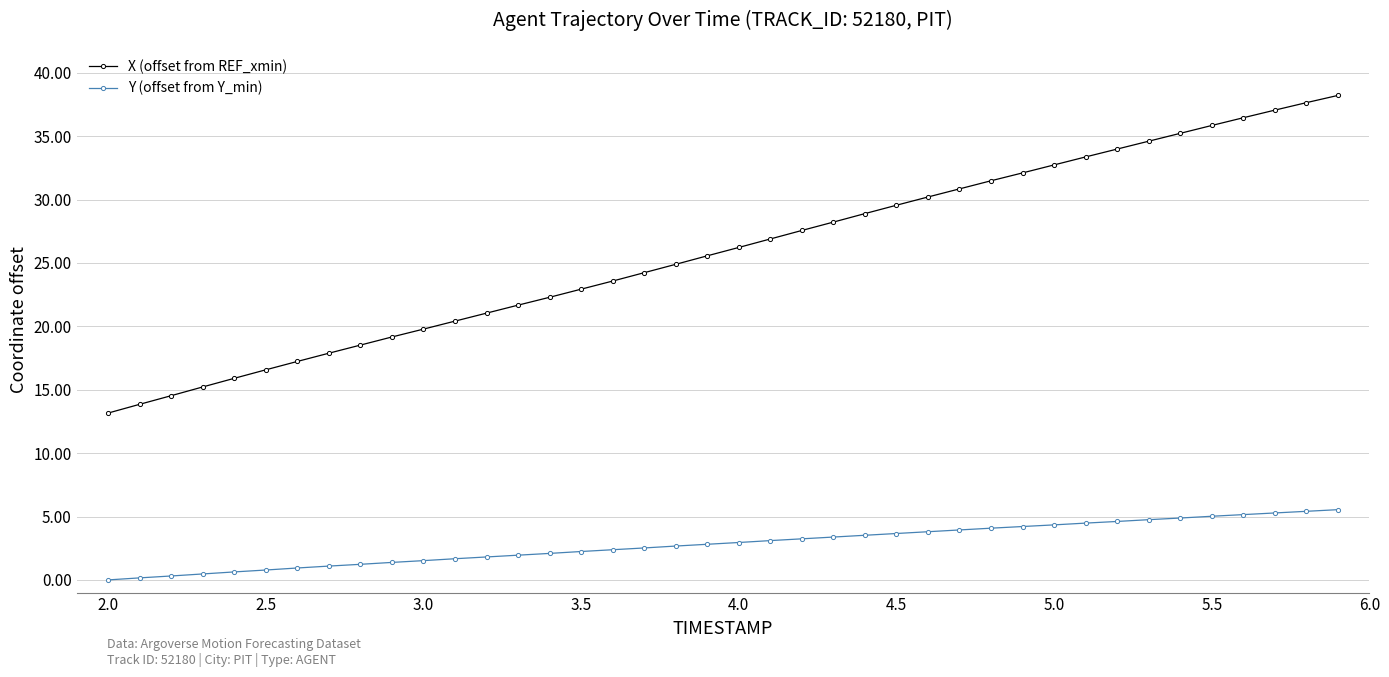

True or false: X (offset from REF_xmin) and Y (offset from Y_min) cross at least once.

False